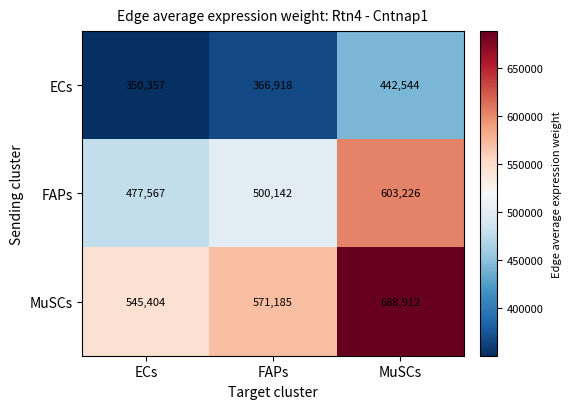

What is the difference between the maximum and minimum values in the MuSCs series?

143508